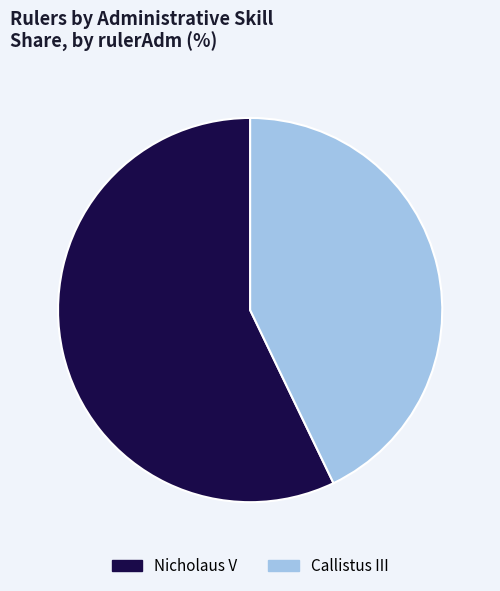

Is the sum of Nicholaus V and Callistus III greater than half?

Yes